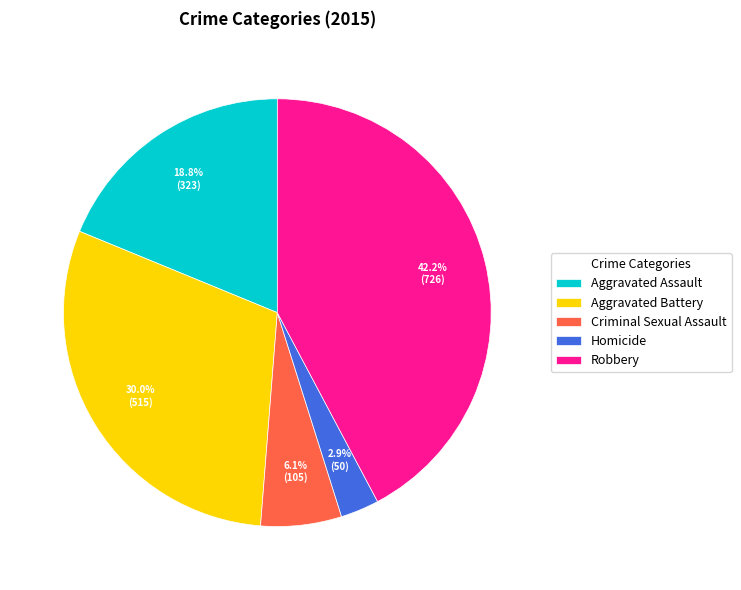

What percentage do Criminal Sexual Assault and Aggravated Battery together represent?

36.1%